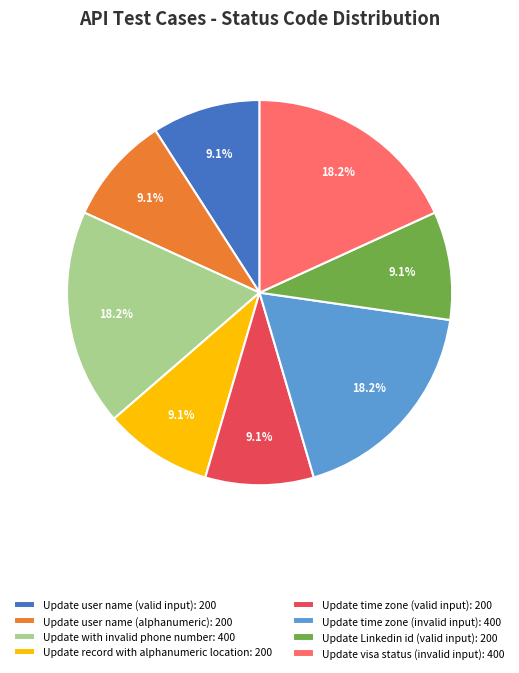

To the nearest percent, what is the difference between the largest and smallest slice percentages?

9%